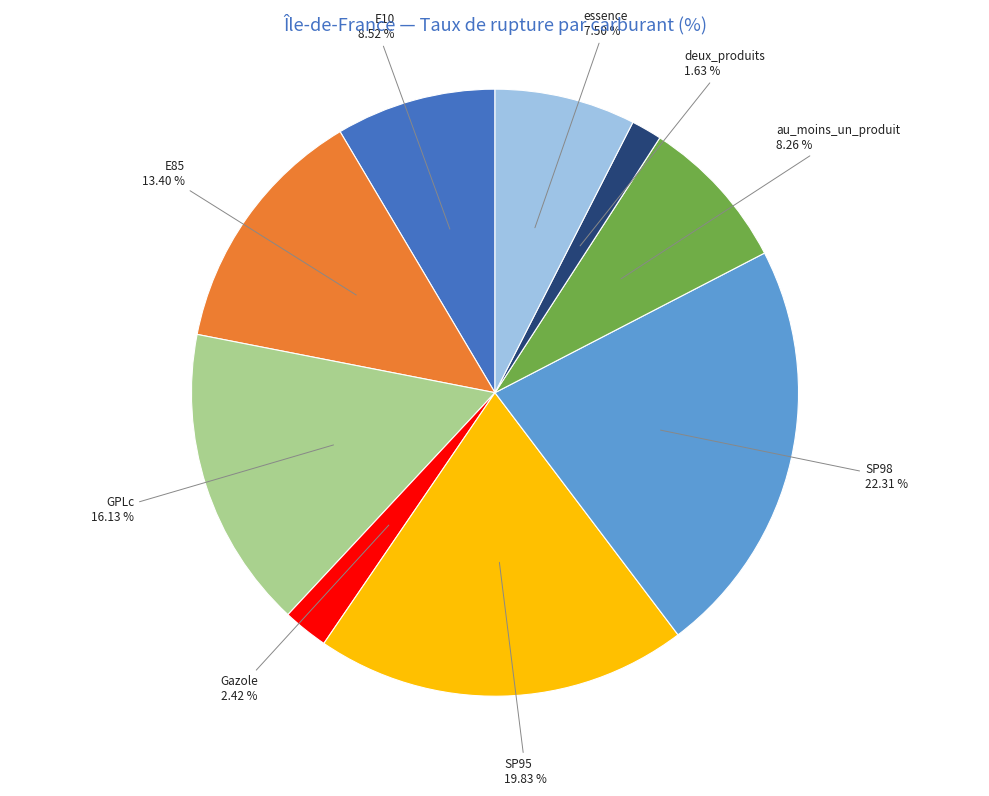

Which category has the smallest portion of the pie?

deux_produits